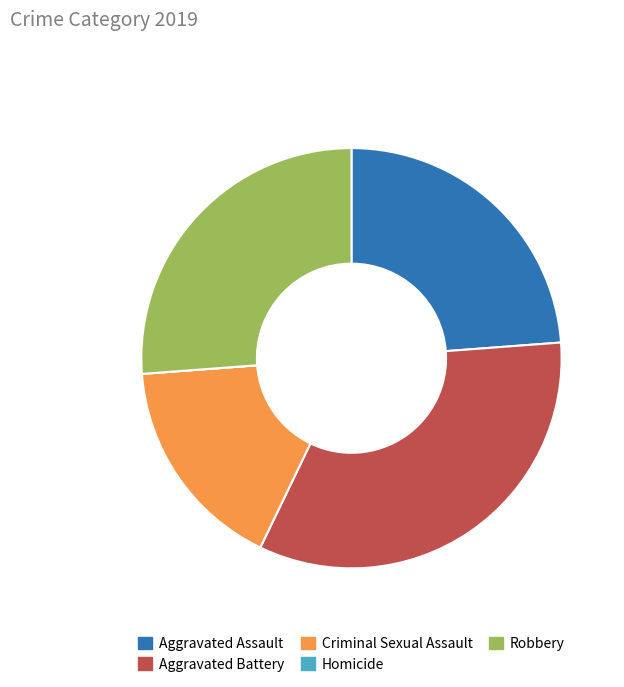

What is the ratio of the value at Robbery to the value at Aggravated Assault?

1.1